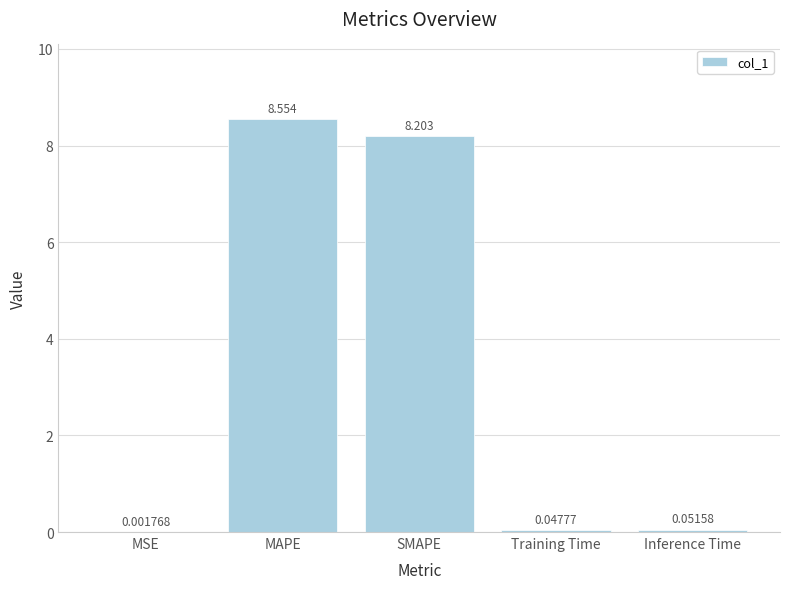

Where is the data nearest to the value 4?

Inference Time